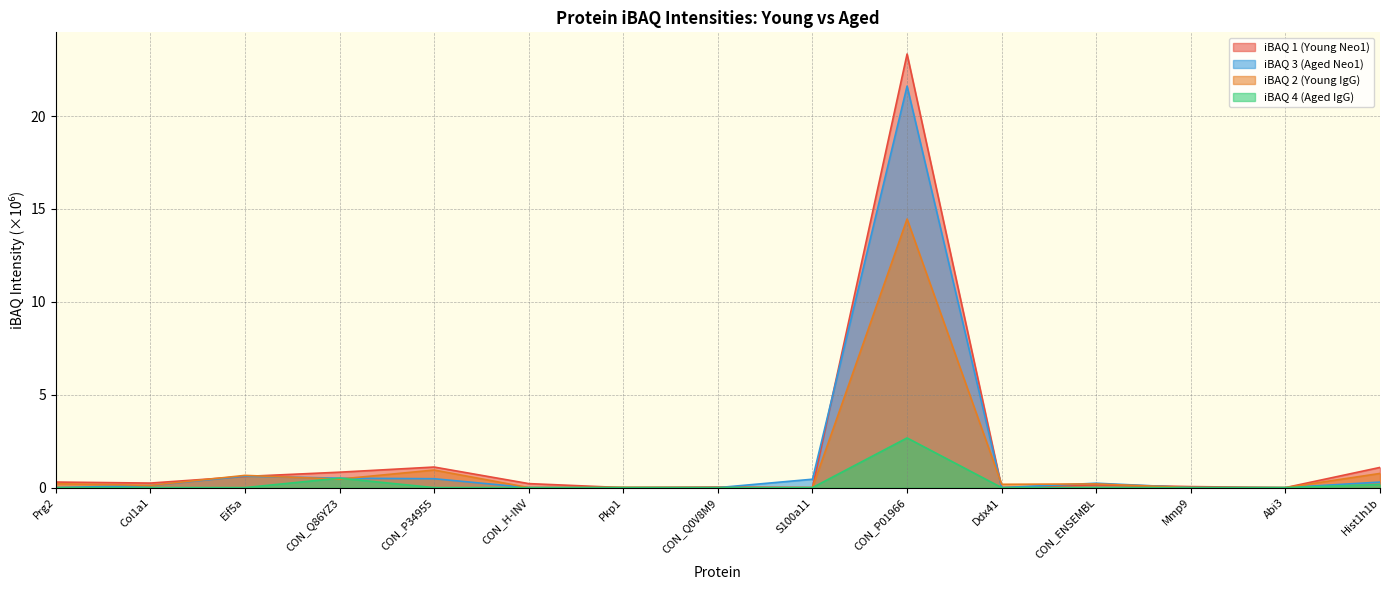

At which label does iBAQ 3 (Aged Neo1) reach its minimum?

Prg2